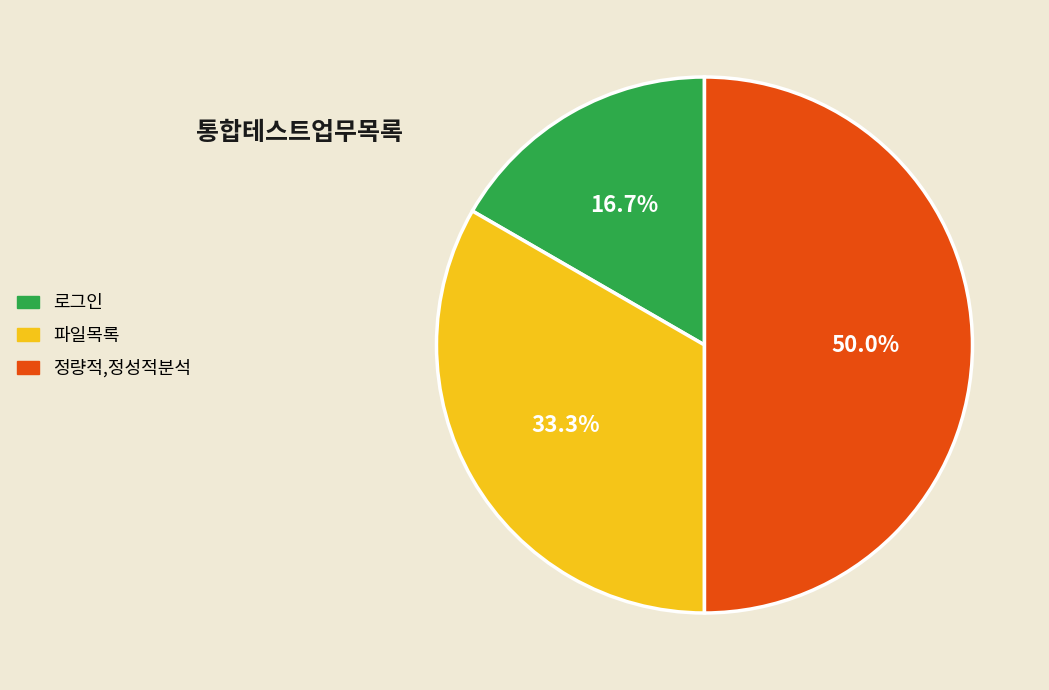

Does 로그인 account for over 50% of the chart?

No